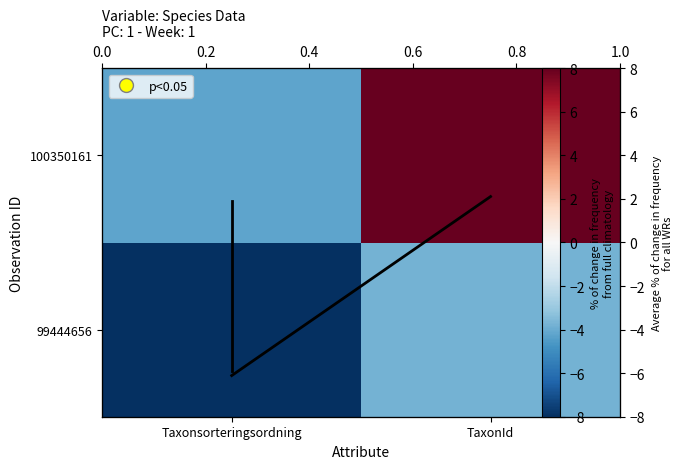

How many values in the col mean line series are below 2?

1